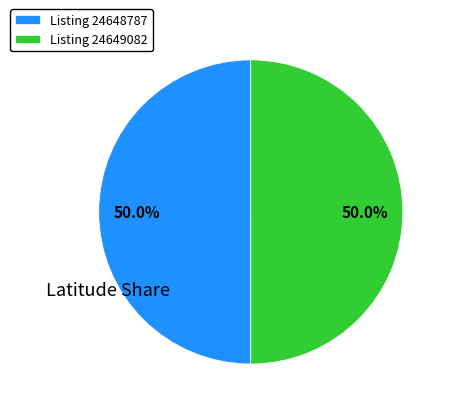

Is the sum of Listing 24649082 and Listing 24648787 greater than half?

Yes